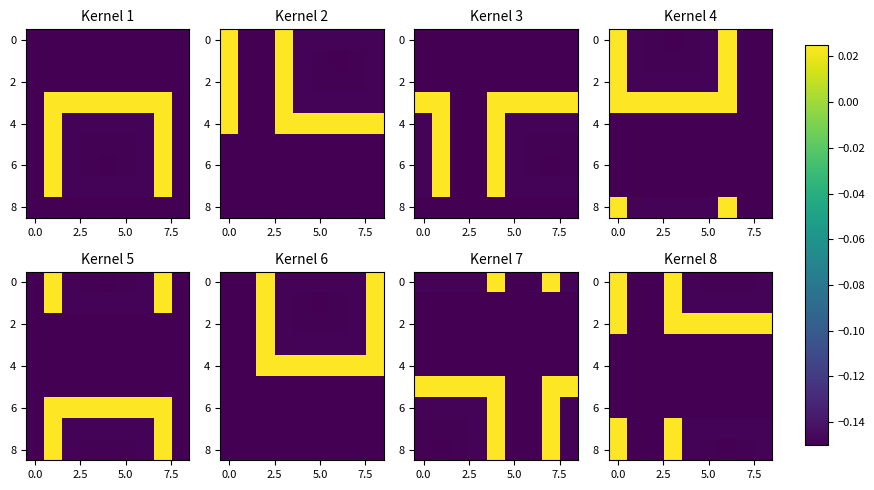

How many positive values does the 8 series have?

2